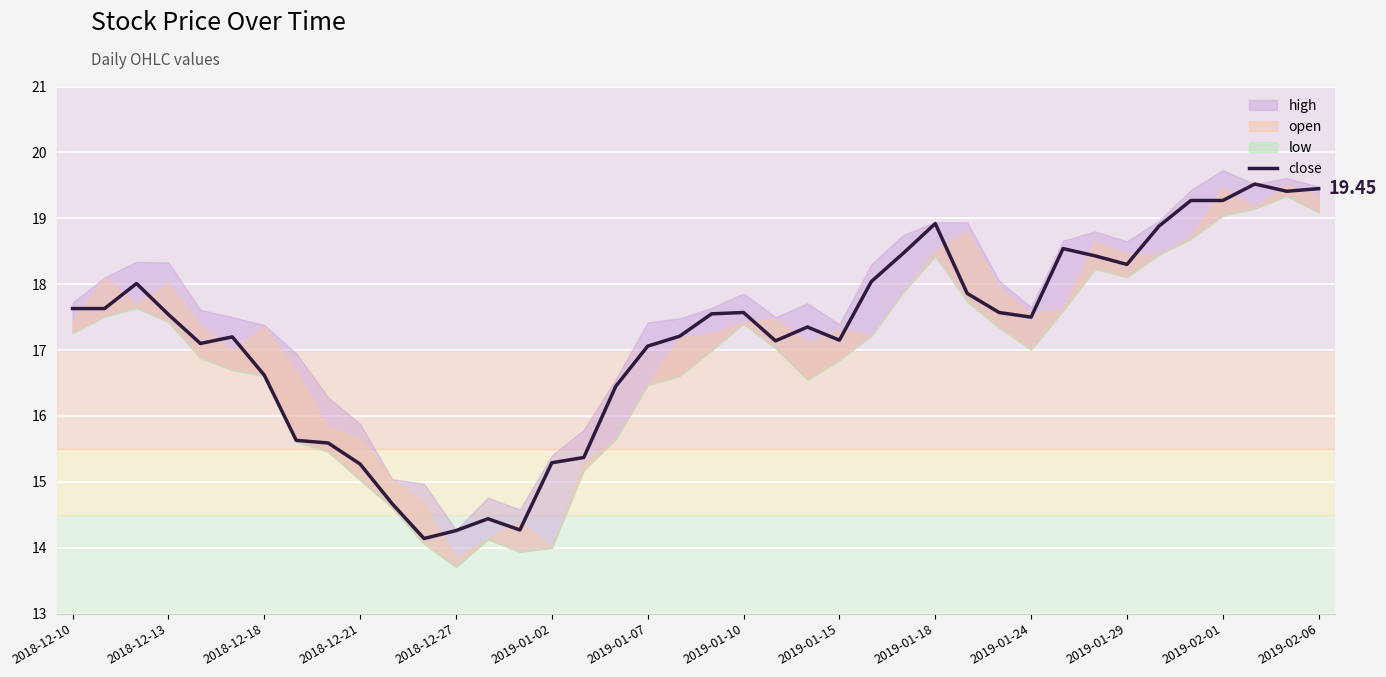

True or false: the data shows 27.3 at 23.

False